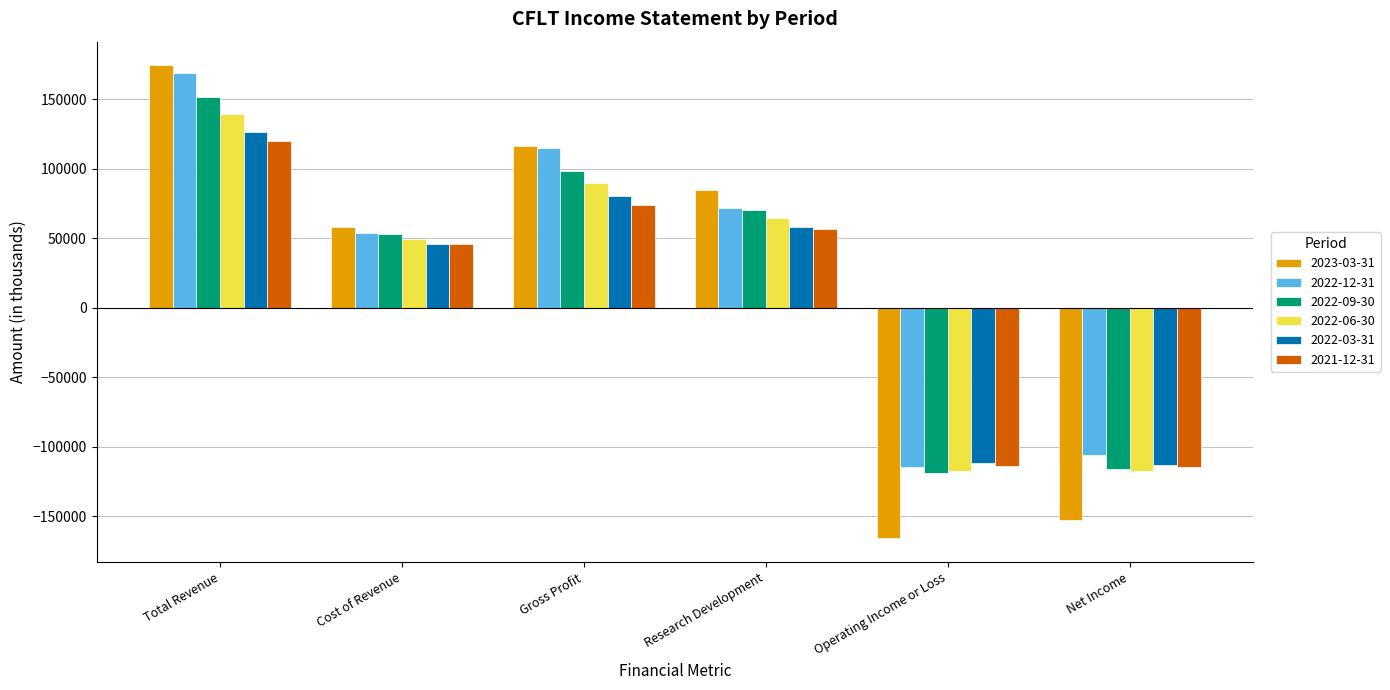

What is the difference between the maximum and second lowest values in the 2022-06-30 series?

256700